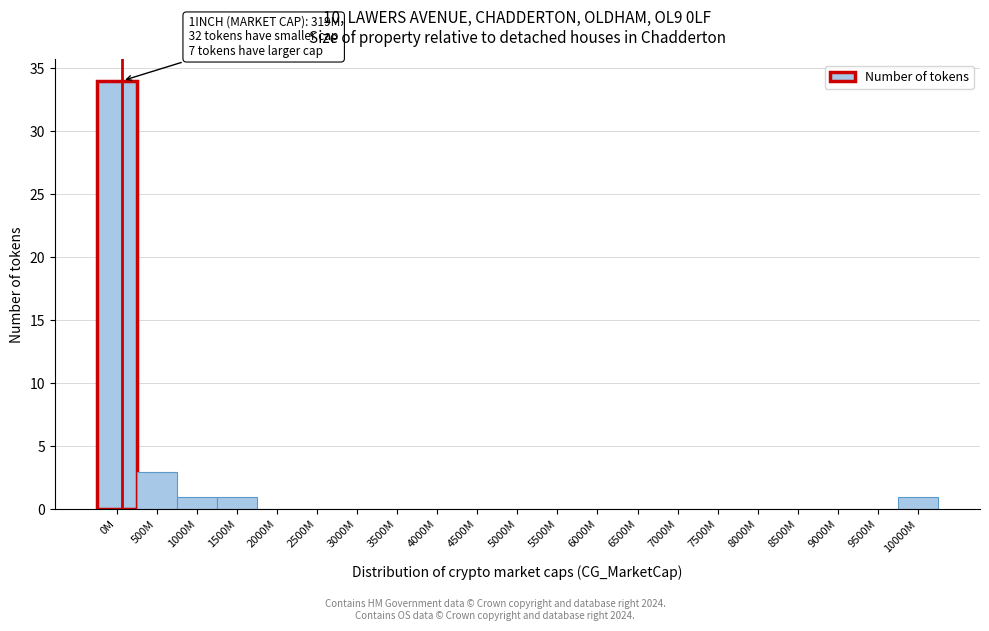

Reading right to left, transcribe all the data shown in this chart.

10000M=1	9500M=0	9000M=0	8500M=0	8000M=0	7500M=0	7000M=0	6500M=0	6000M=0	5500M=0	5000M=0	4500M=0	4000M=0	3500M=0	3000M=0	2500M=0	2000M=0	1500M=1	1000M=1	500M=3	0M=34